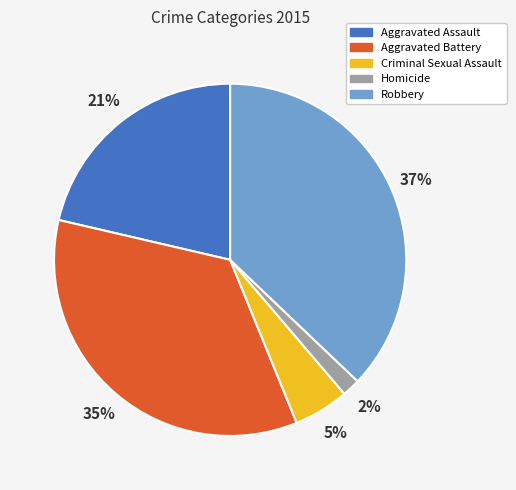

The Aggravated Battery slice represents 40% of the pie. True or false?

False